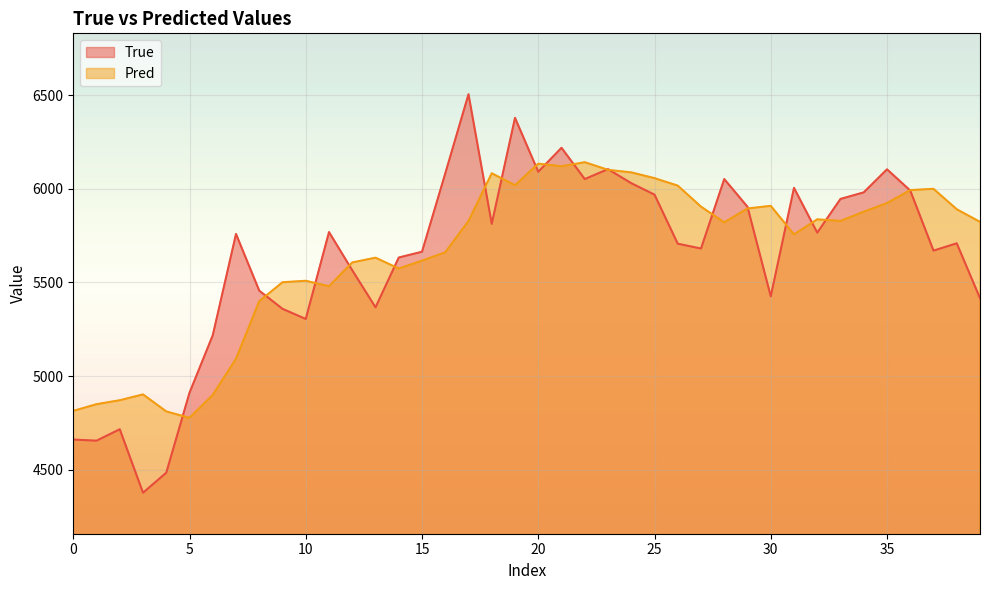

Which series has the largest range (max minus min)?

True